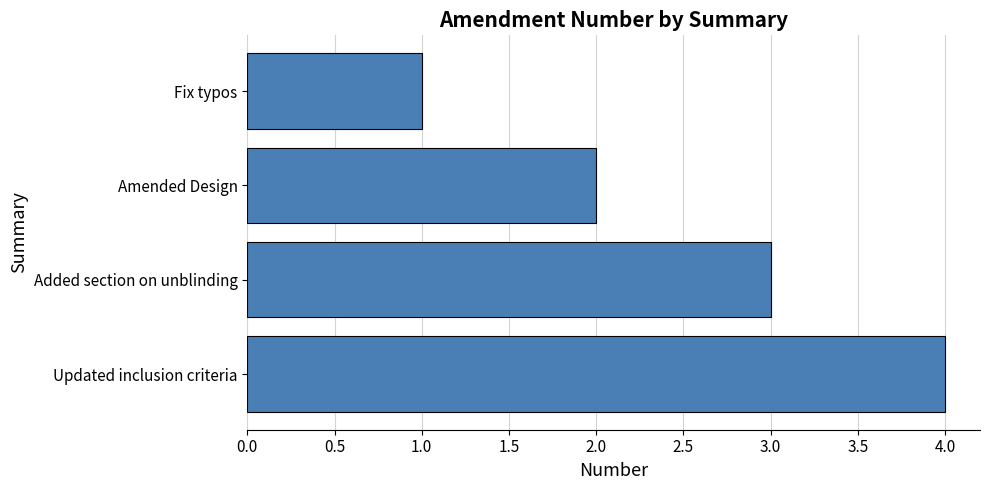

Rank the categories by value from highest to lowest.

Updated inclusion criteria, Added section on unblinding, Amended Design, Fix typos